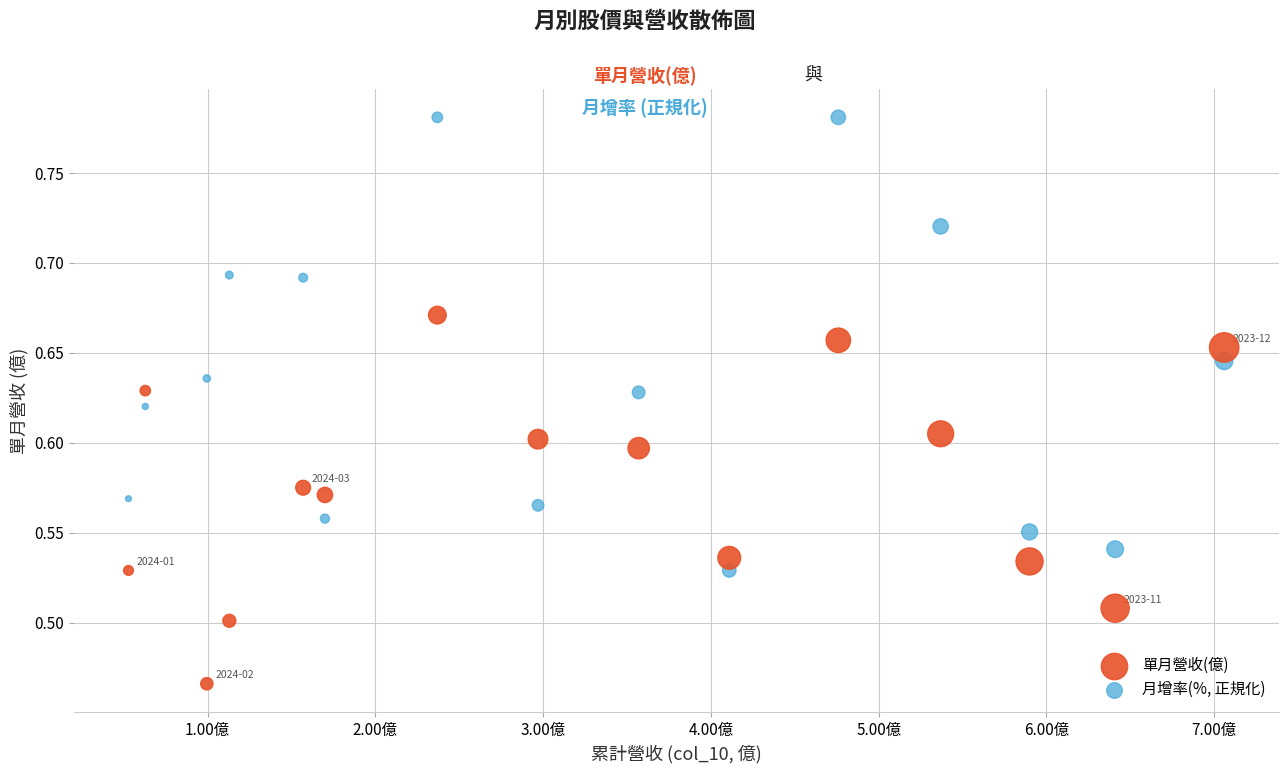

Which series reaches the minimum Y coordinate?

單月營收(億)